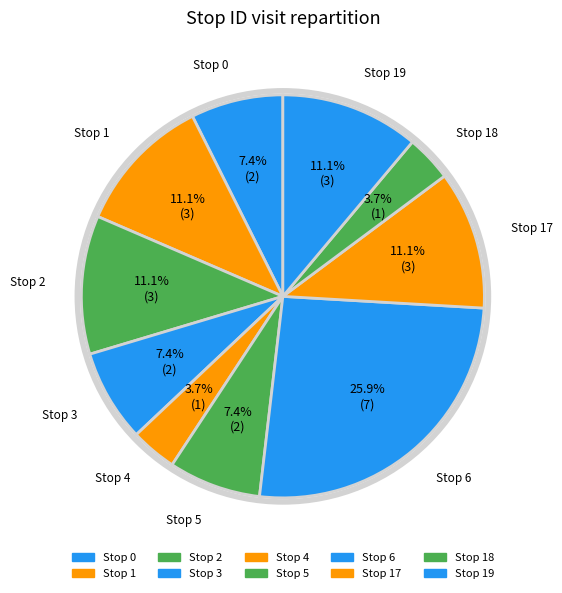

Does any single category account for the majority?

No